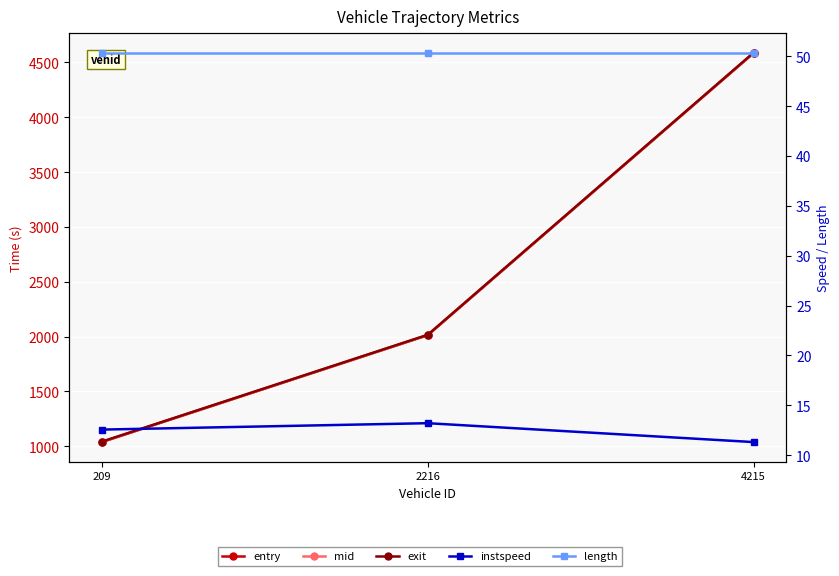

At how many categories does at least one series exceed 4403?

1